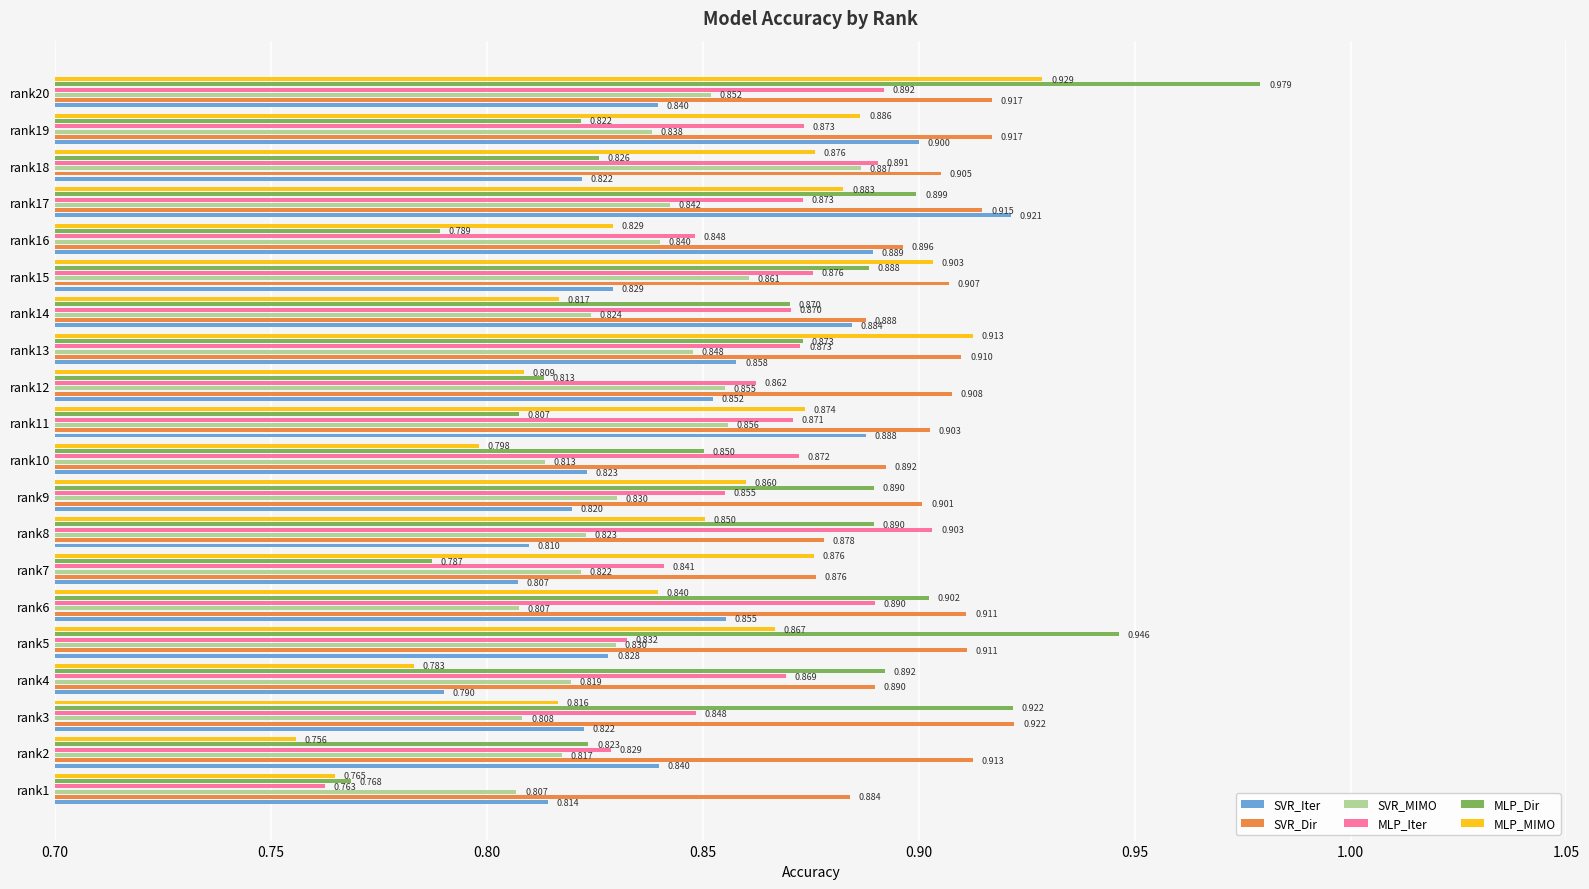

What is the smallest value displayed?

0.8